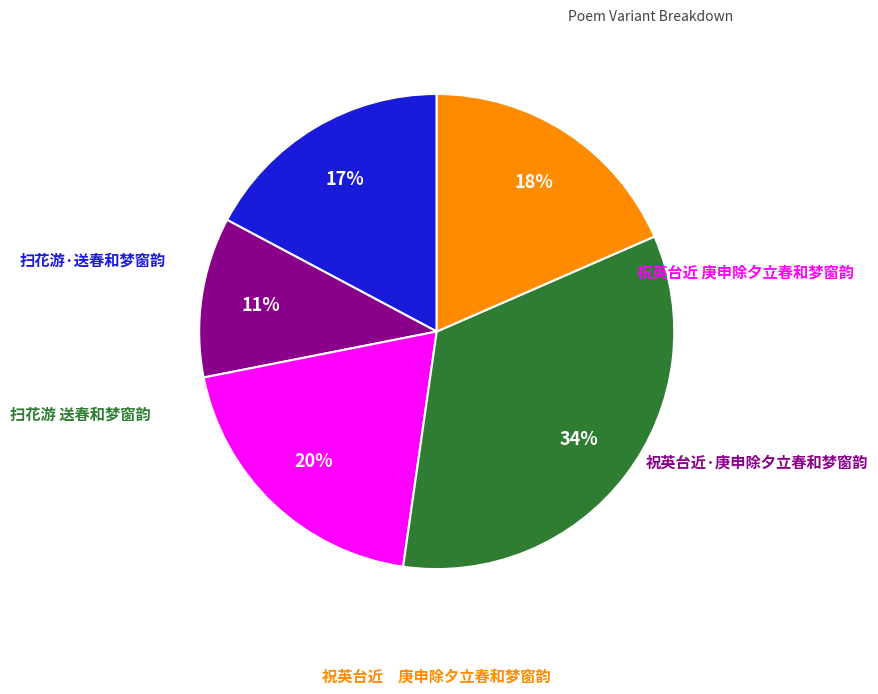

To the nearest percent, what is the difference between the largest and smallest slice percentages?

23%